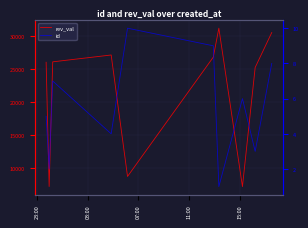

Is it true that id equals 13 at 9?

False